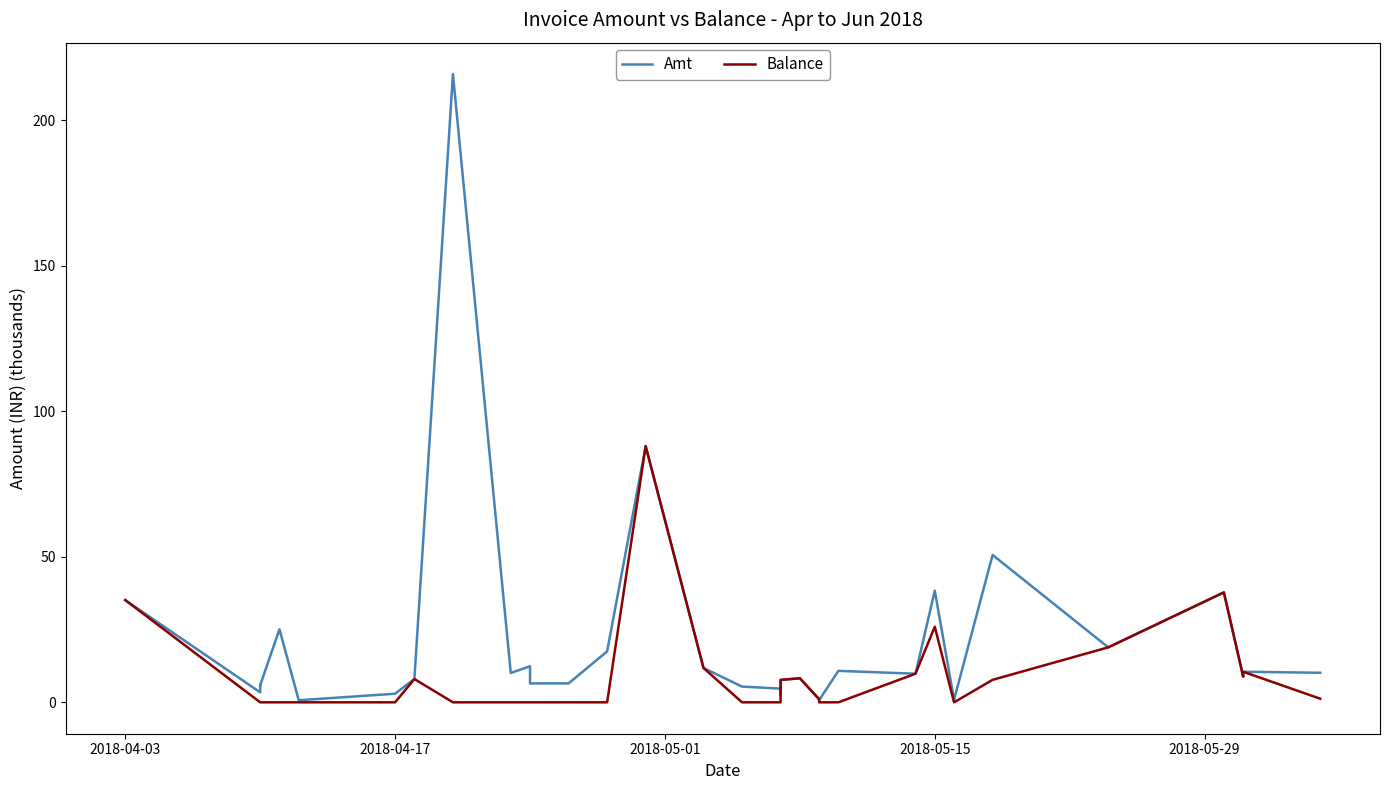

What is the maximum value shown in the chart?

215.8